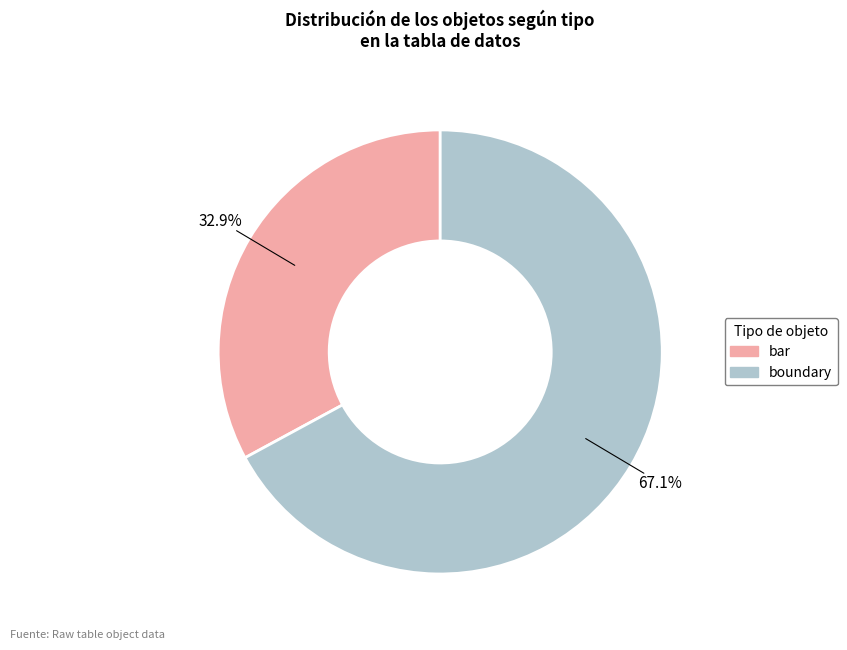

Is there any slice that represents more than half of the pie?

Yes